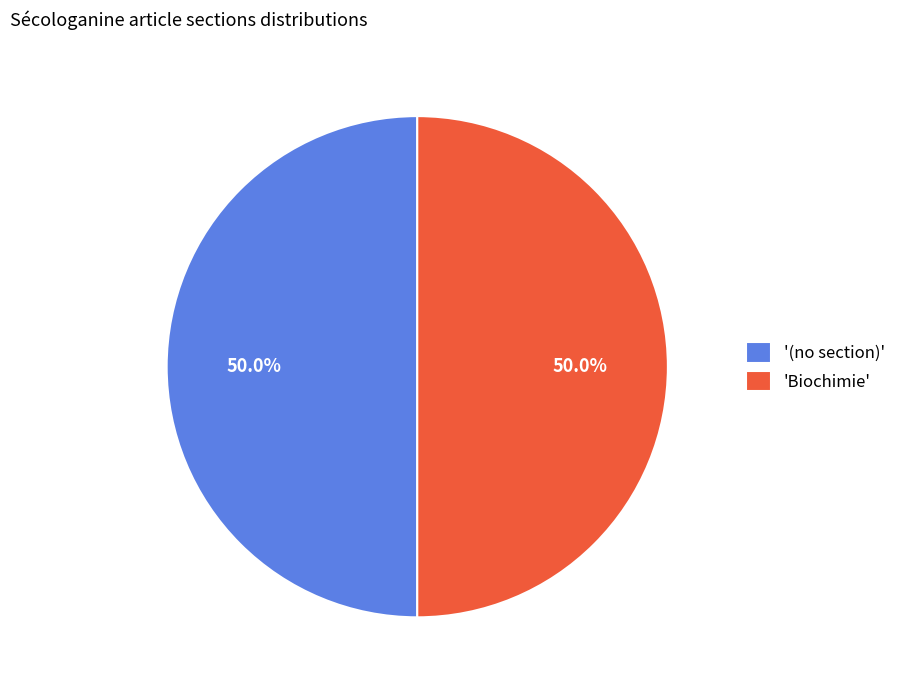

Count the number of slices in the pie.

2